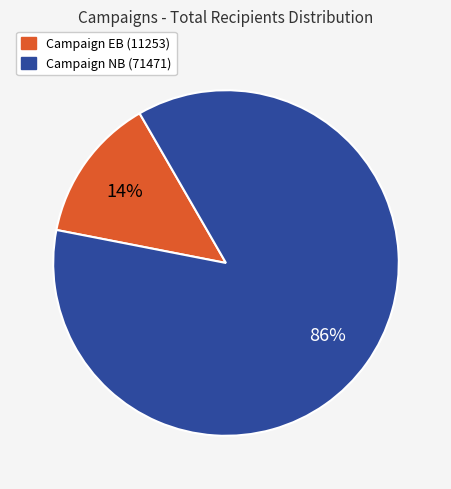

Is there a majority slice in this chart?

Yes